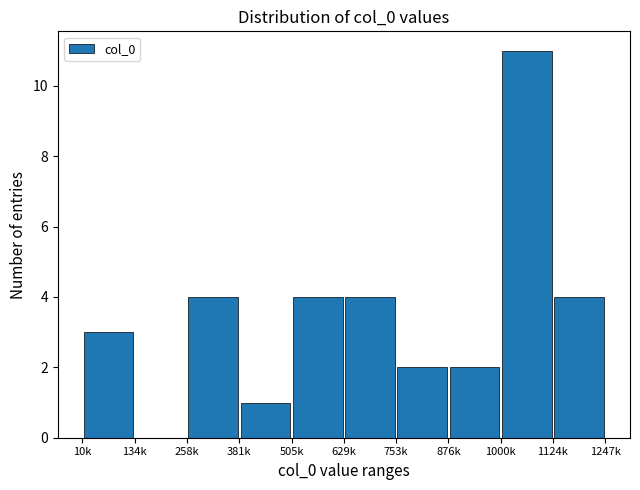

What is the greatest value displayed?

11